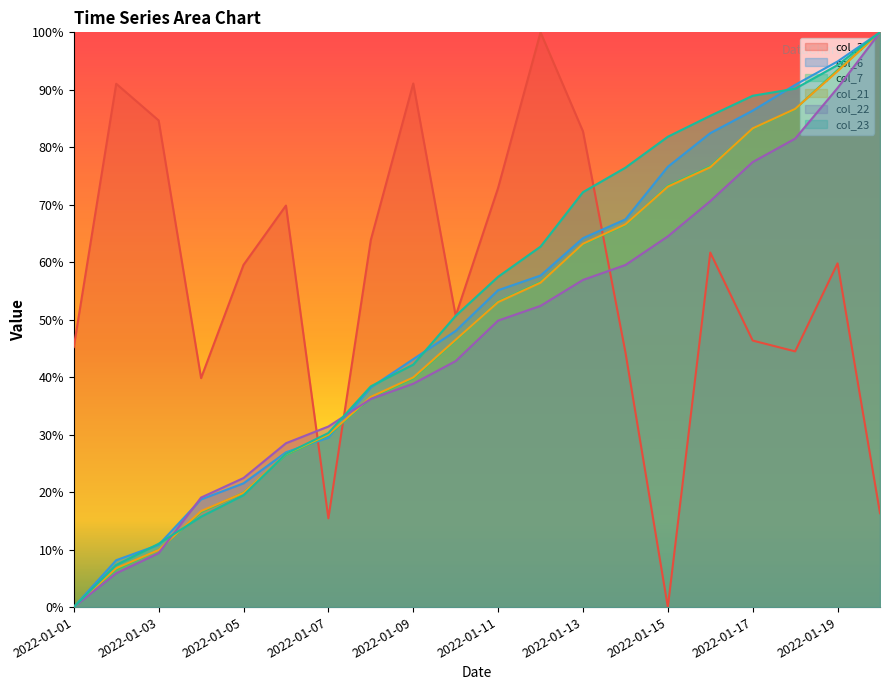

Is it true that col_7 equals 137.6 at 2022-01-20?

False